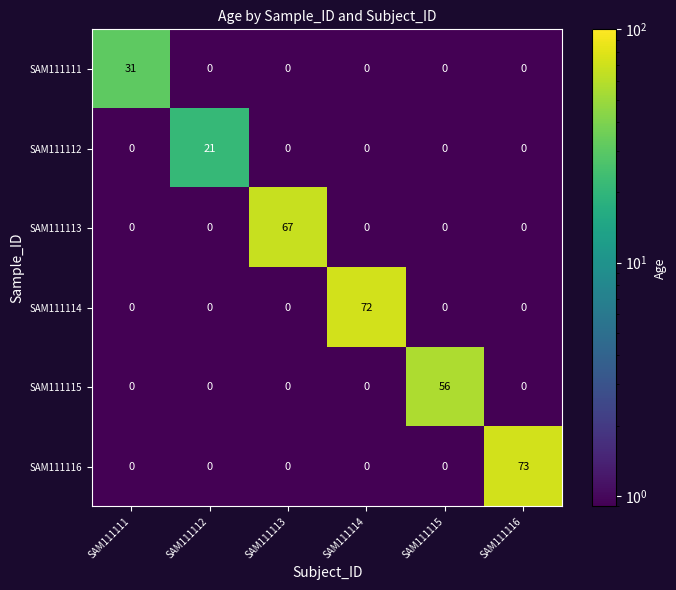

Which label corresponds to the largest value in the chart?

SAM111116